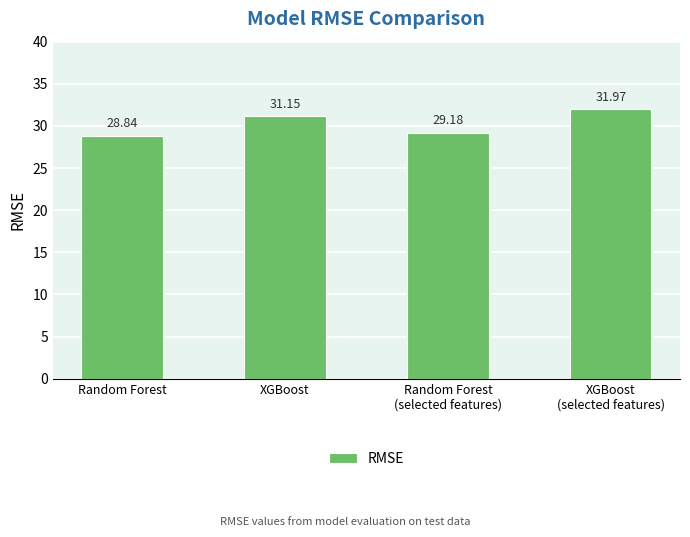

List the labels in order of value, largest first.

XGBoost
(selected features), XGBoost, Random Forest
(selected features), Random Forest